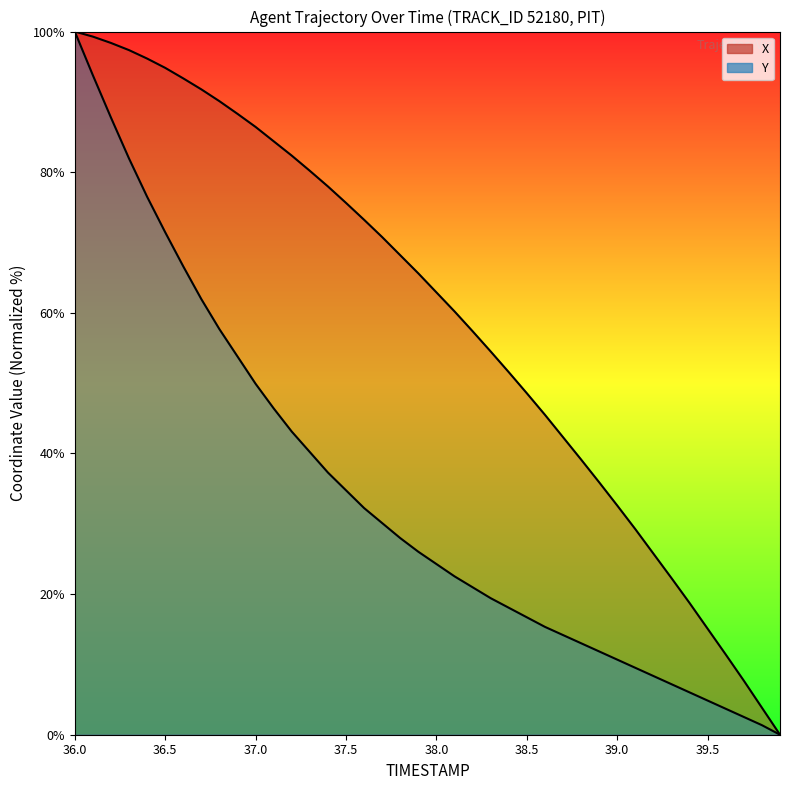

At which category is the sum across all series the highest?

36.0